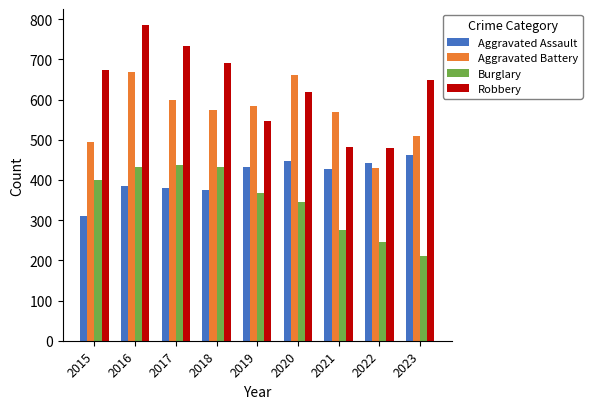

What are all the series names shown in the legend?

Aggravated Assault, Aggravated Battery, Burglary, Robbery